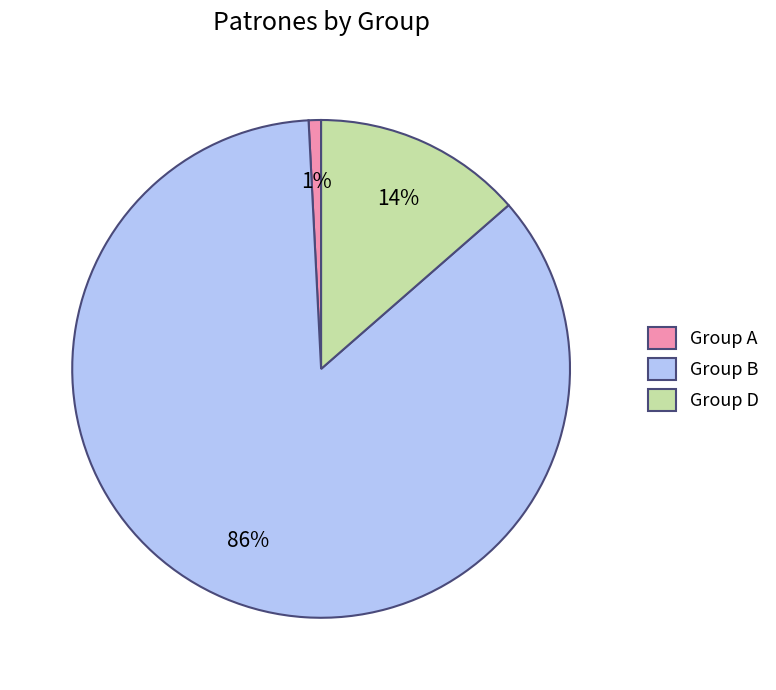

To the nearest percent, what is the combined percentage of Group B and Group D?

99%